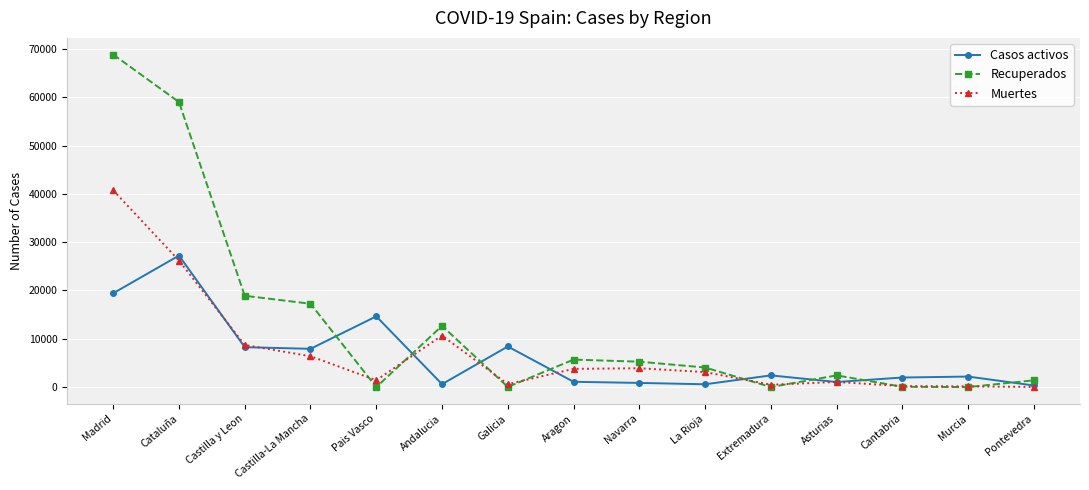

Which series has the largest total across all categories?

Recuperados